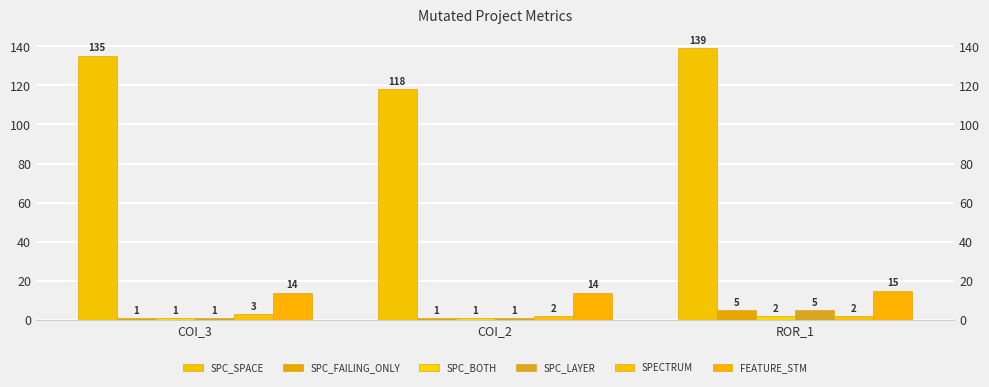

Reading left to right, extract all data points from this chart.

SPC_SPACE: COI_3=135	COI_2=118	ROR_1=139
SPC_FAILING_ONLY: COI_3=1	COI_2=1	ROR_1=5
SPC_BOTH: COI_3=1	COI_2=1	ROR_1=2
SPC_LAYER: COI_3=1	COI_2=1	ROR_1=5
SPECTRUM: COI_3=3	COI_2=2	ROR_1=2
FEATURE_STM: COI_3=14	COI_2=14	ROR_1=15